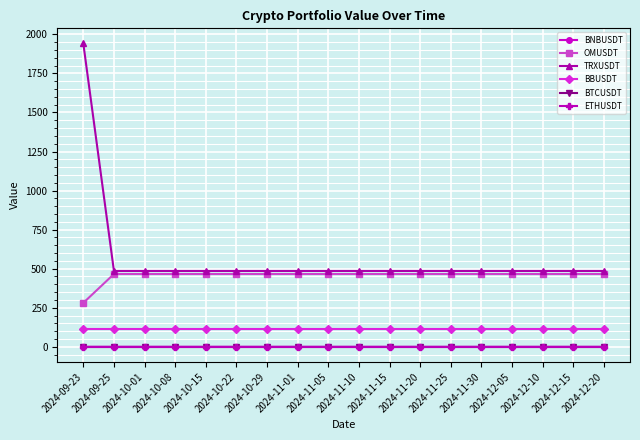

What is the greatest value displayed?

1941.5